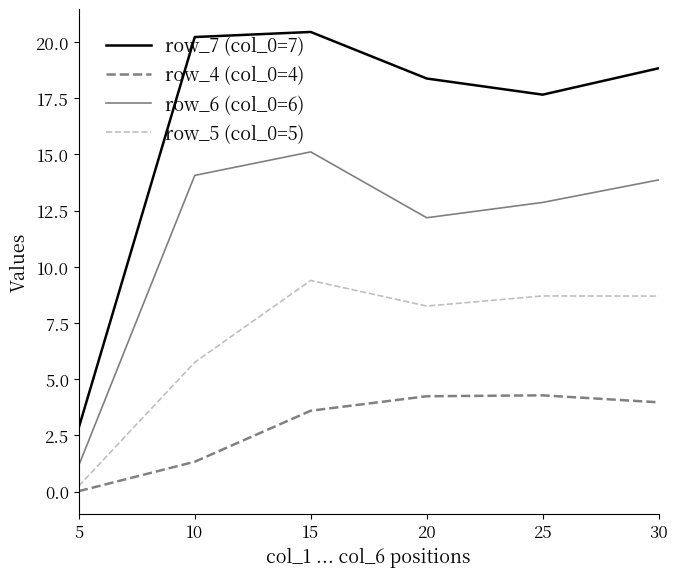

Does the chart display data point markers on the line(s)?

No